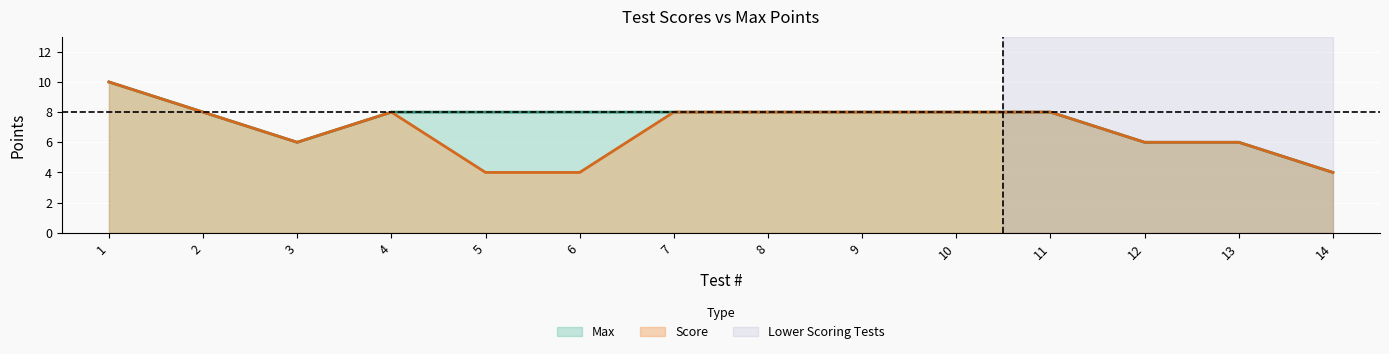

Count the number of categories in the chart.

14